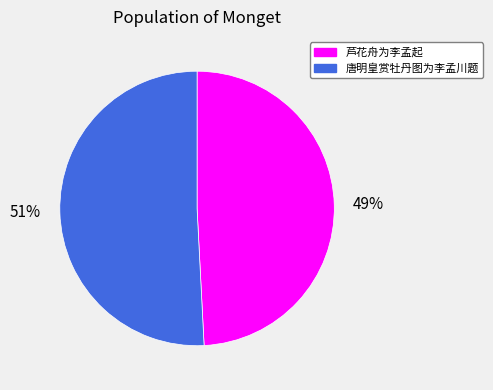

What is the largest slice in the pie chart?

唐明皇赏牡丹图为李孟川题